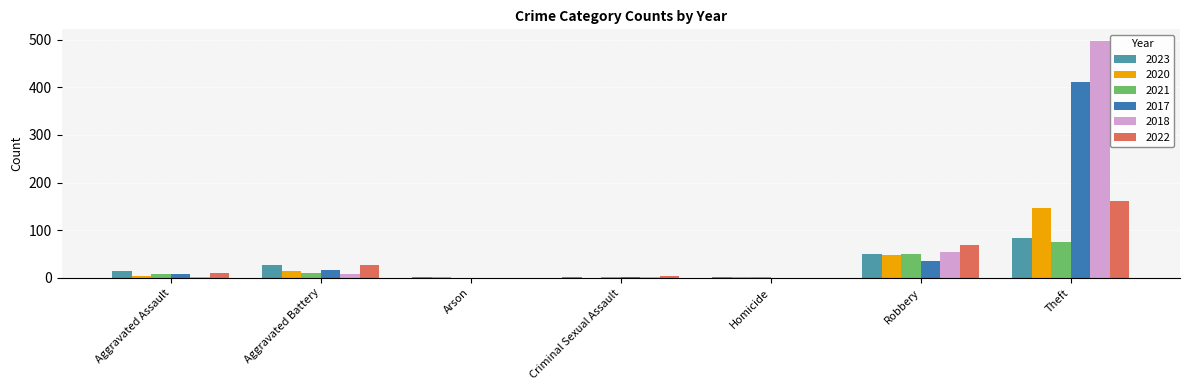

Count the number of data series in this chart.

6